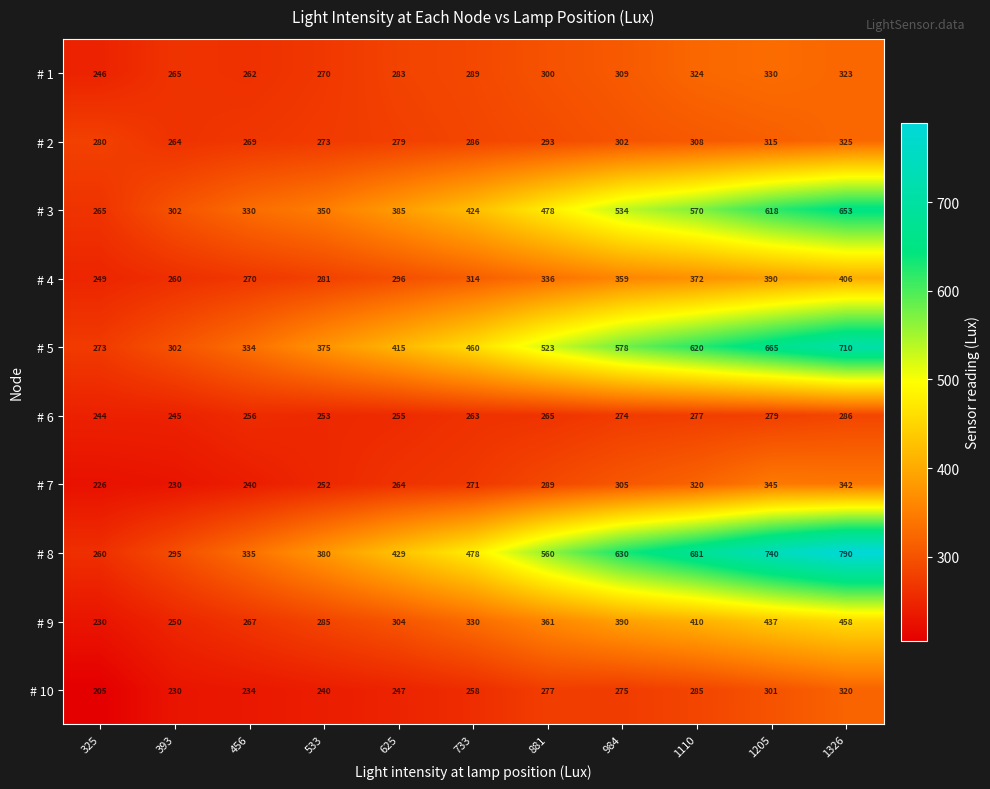

What is the difference between the second highest and second lowest values in the # 10 series?

71